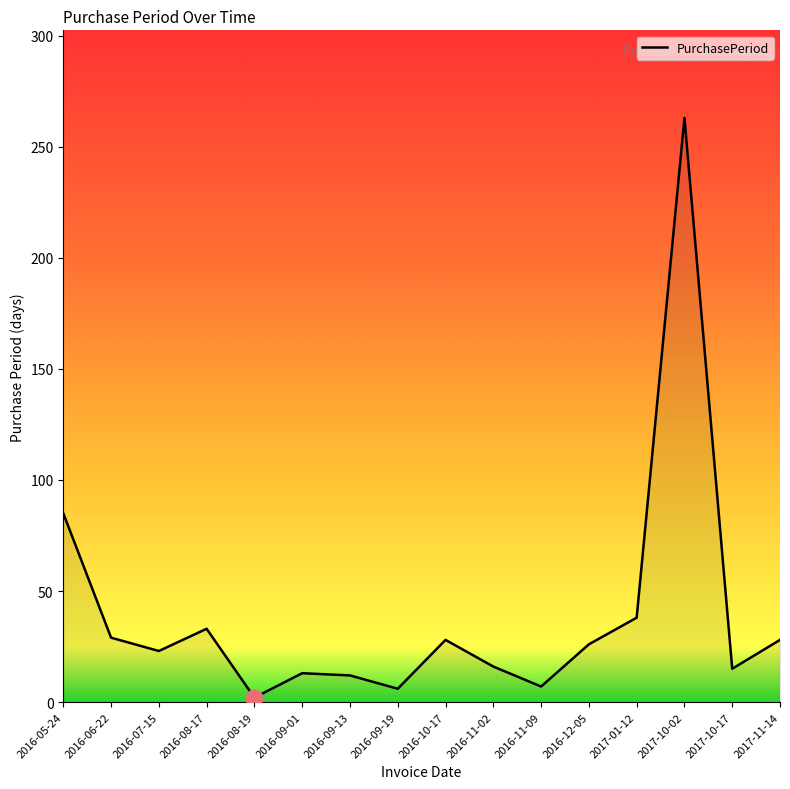

Approximately how many times larger is the value at 2017-11-14 compared to 2016-11-09?

4.0